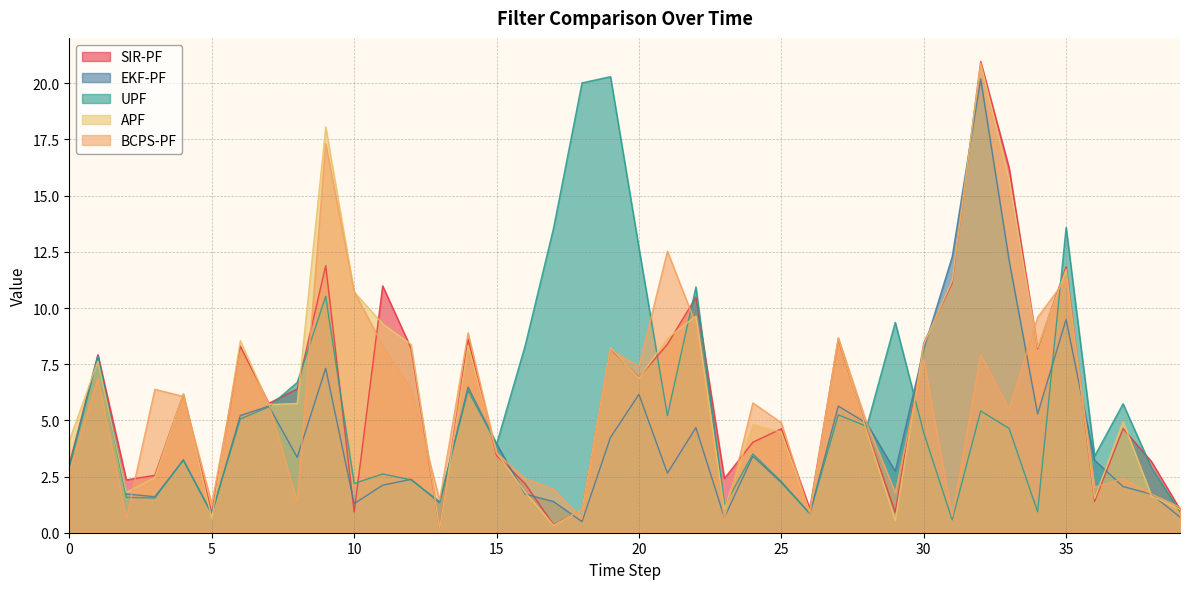

How many data points in SIR-PF are above 5?

20